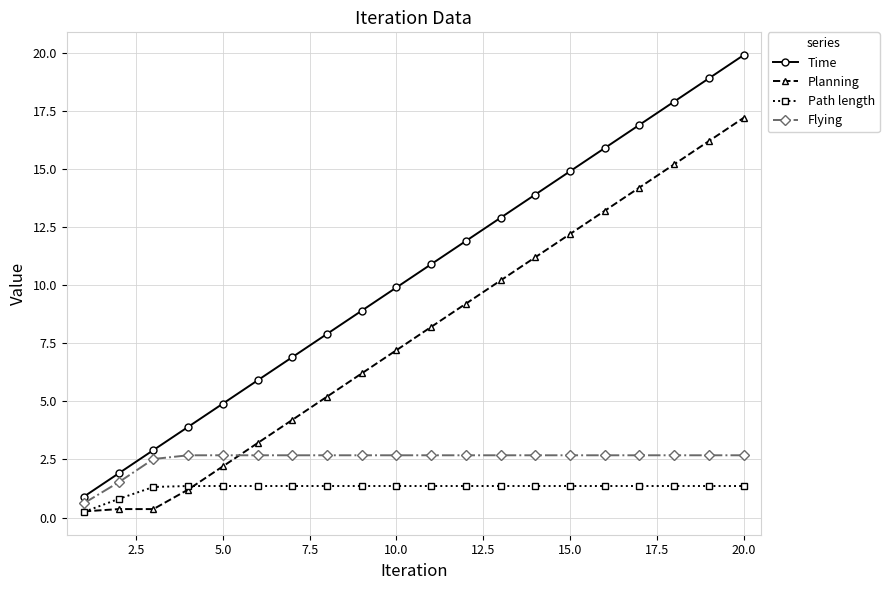

True or false: Time has more than 0 interior local peaks.

False